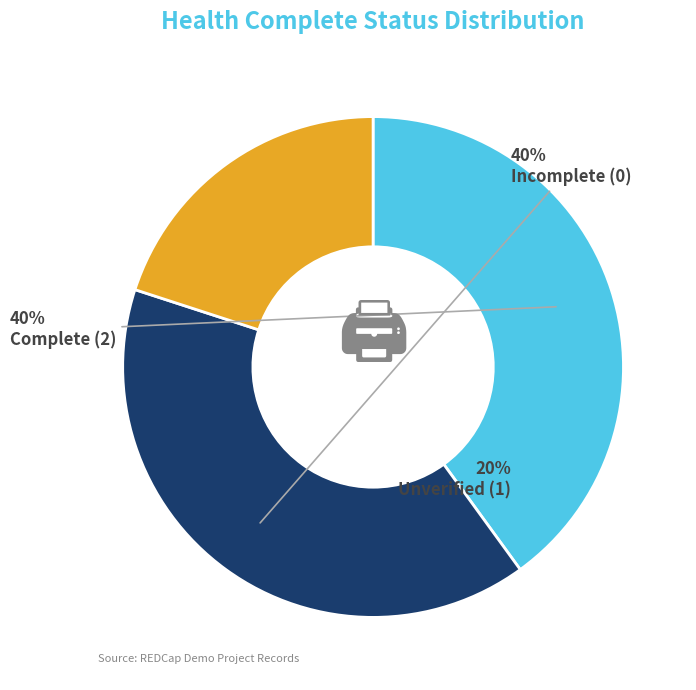

How many segments does this pie chart have?

3